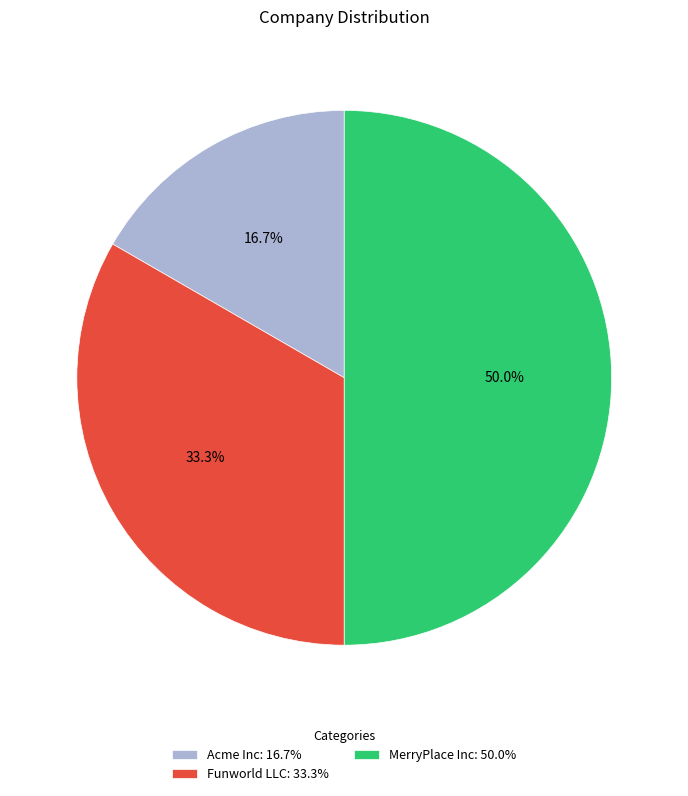

What percentage is the MerryPlace Inc slice, to the nearest percent?

50%